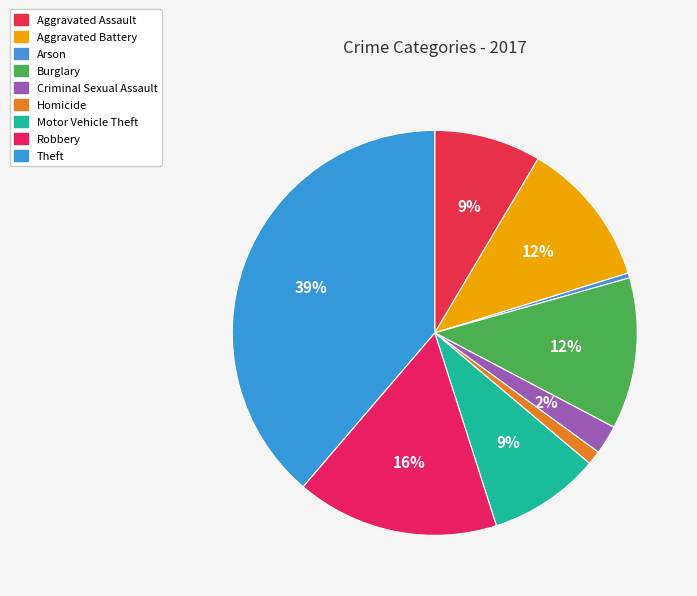

To the nearest percent, what is the average slice percentage?

11%